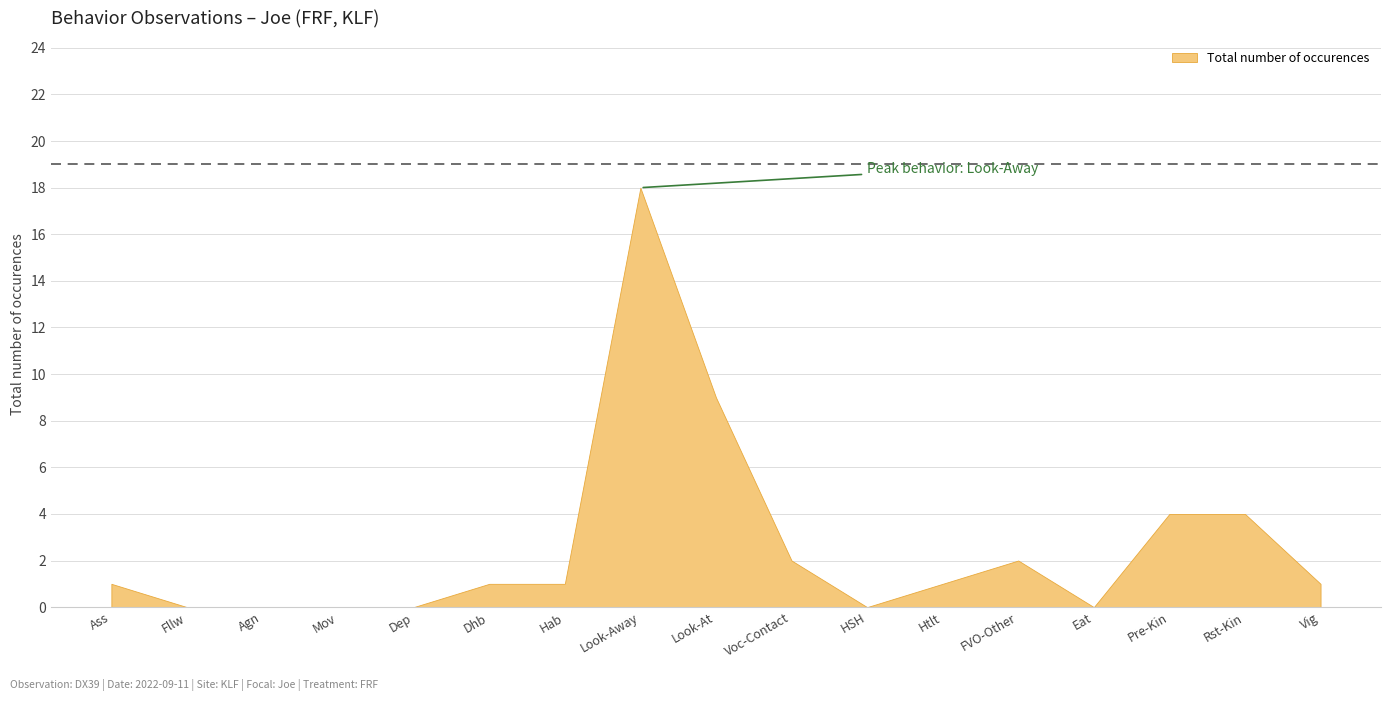

Between Voc-Contact and Htlt, which is larger?

Voc-Contact